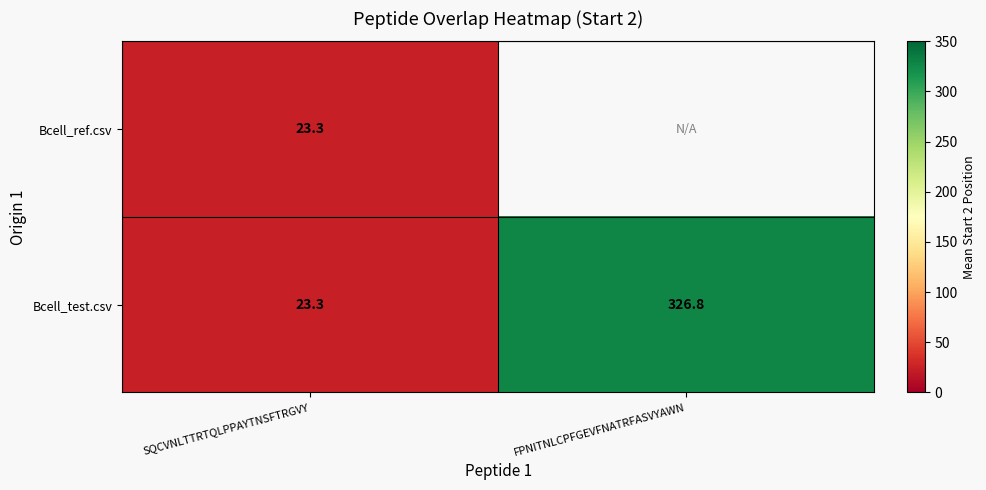

At which label does Bcell_test.csv reach its peak?

FPNITNLCPFGEVFNATRFASVYAWN